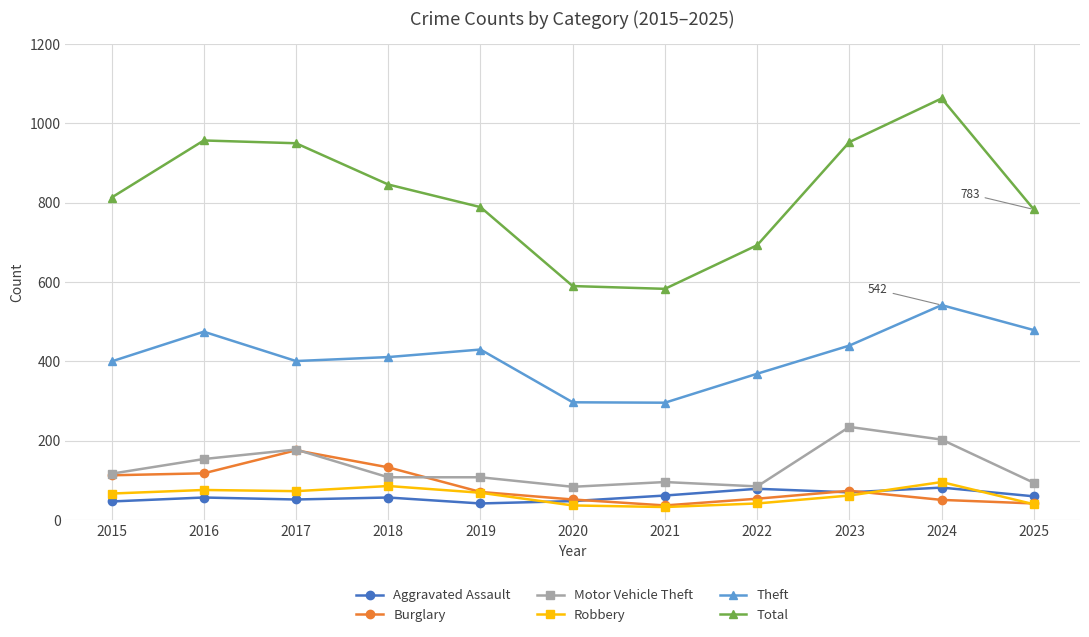

Is it true that Motor Vehicle Theft equals 177 at 2015?

False